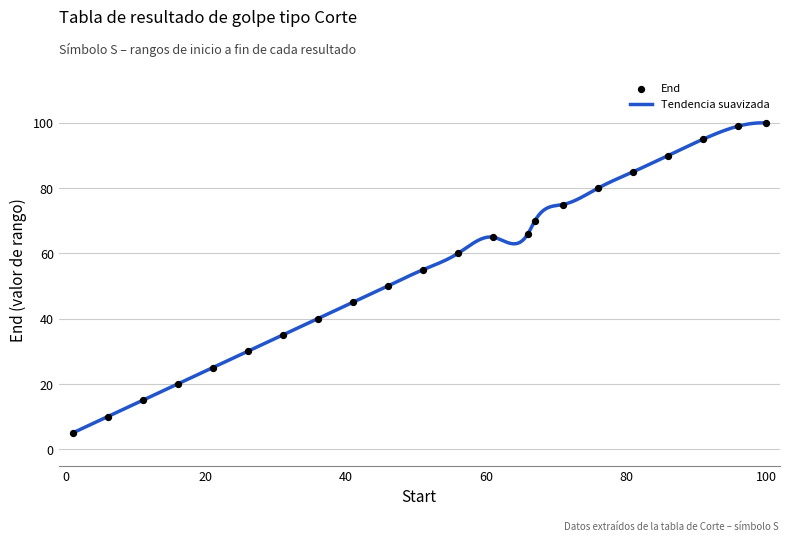

What is the change in value from 41 to 71?

+30